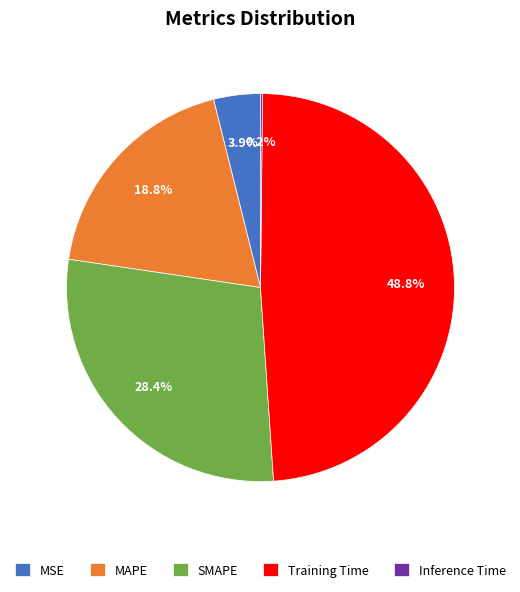

To the nearest percent, what is the difference between the largest and smallest slice percentages?

49%